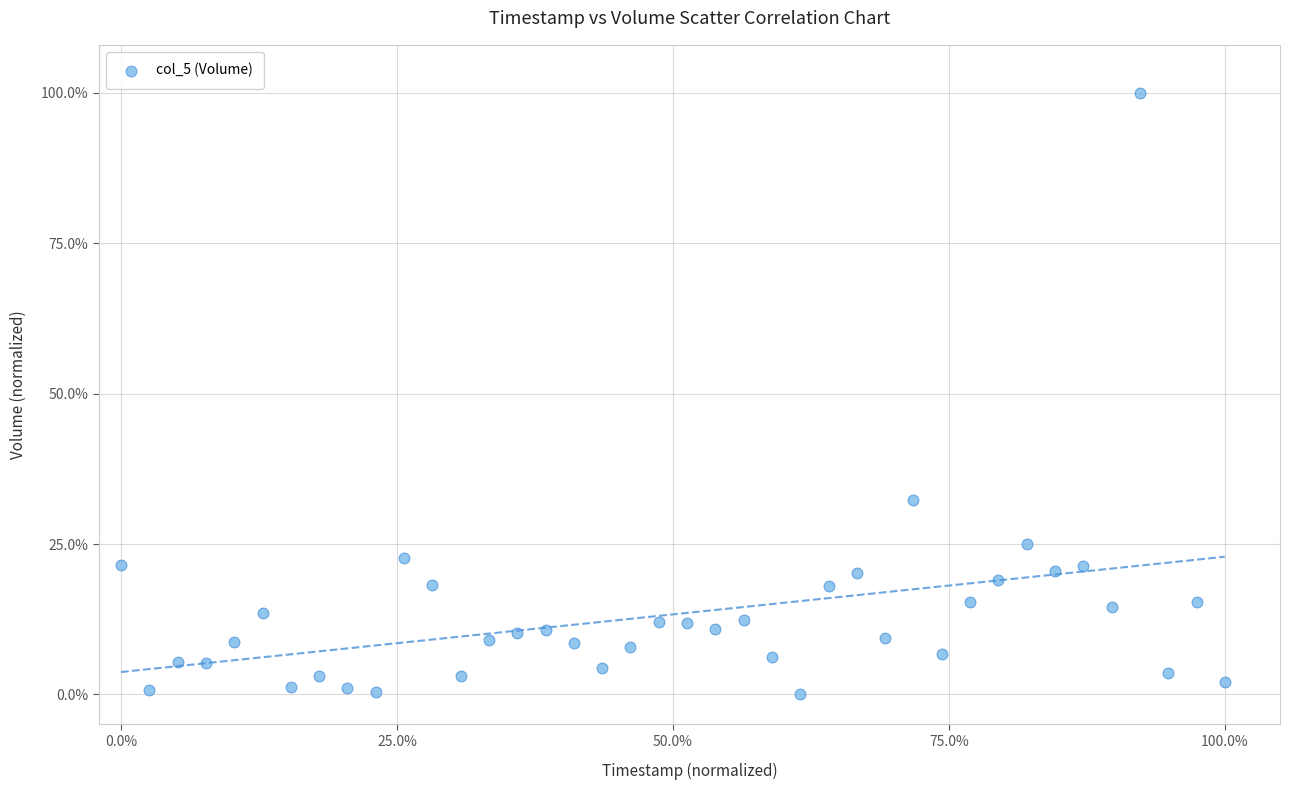

What is the range of Y values (max minus min)?

100.0